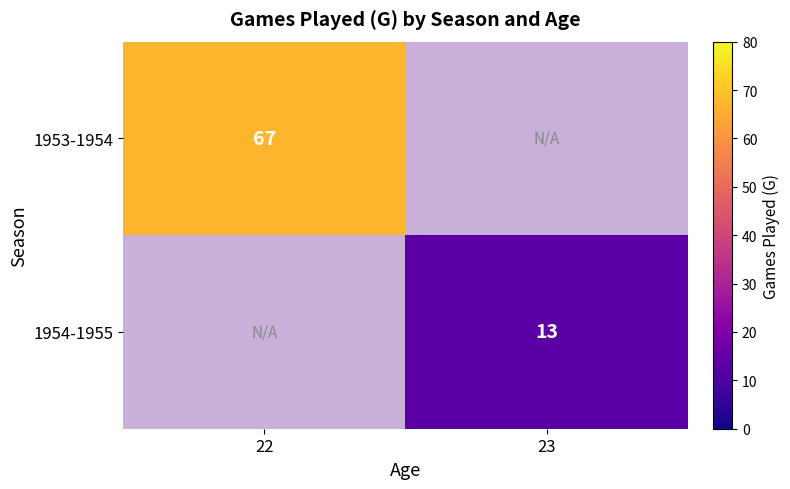

At how many categories does at least one series exceed 42?

1